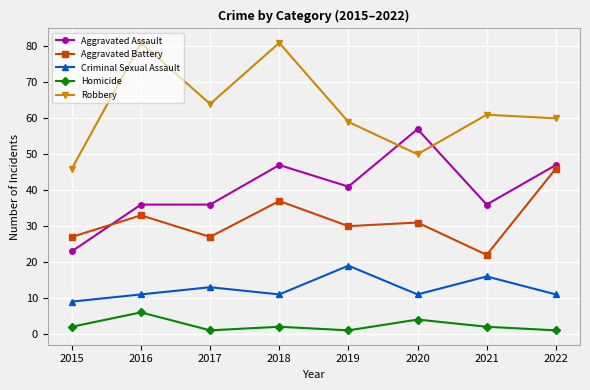

At 2018, list the series in order from smallest to largest.

Homicide, Criminal Sexual Assault, Aggravated Battery, Aggravated Assault, Robbery